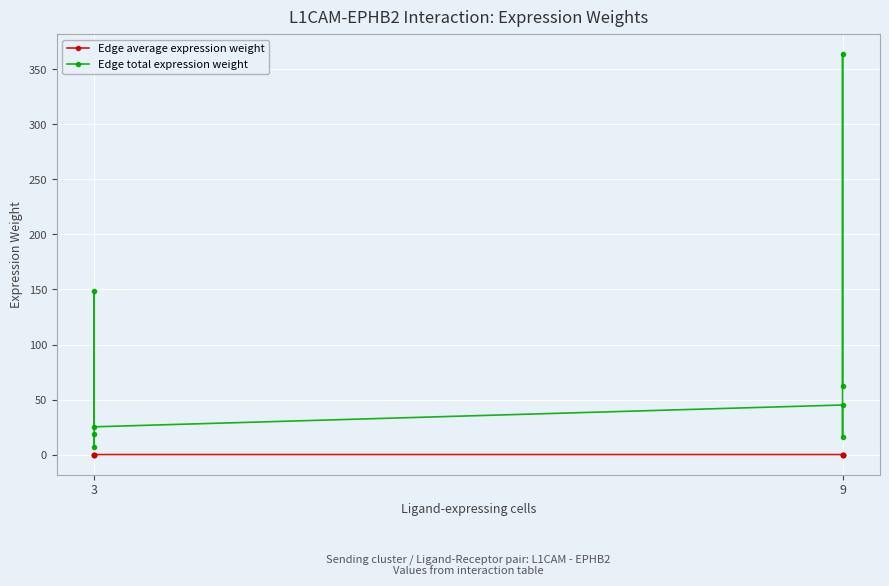

The Edge average expression weight series shows 0.0 at 3. True or false?

False